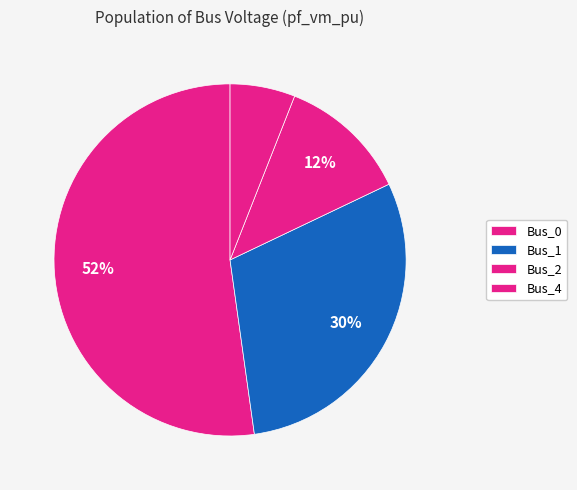

How many segments does this pie chart have?

4